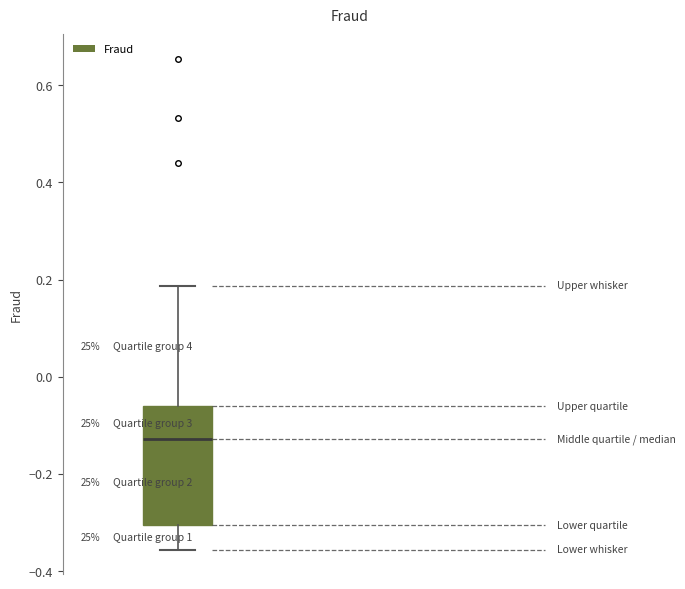

Read this box plot against the y-axis: the position of the median line, the range covered by the box, and the ends of both whiskers. The values are not printed on the chart, so give them approximately, as read against the axis.

median -0.12, box -0.30 to -0.06, whiskers -0.36 to 0.18